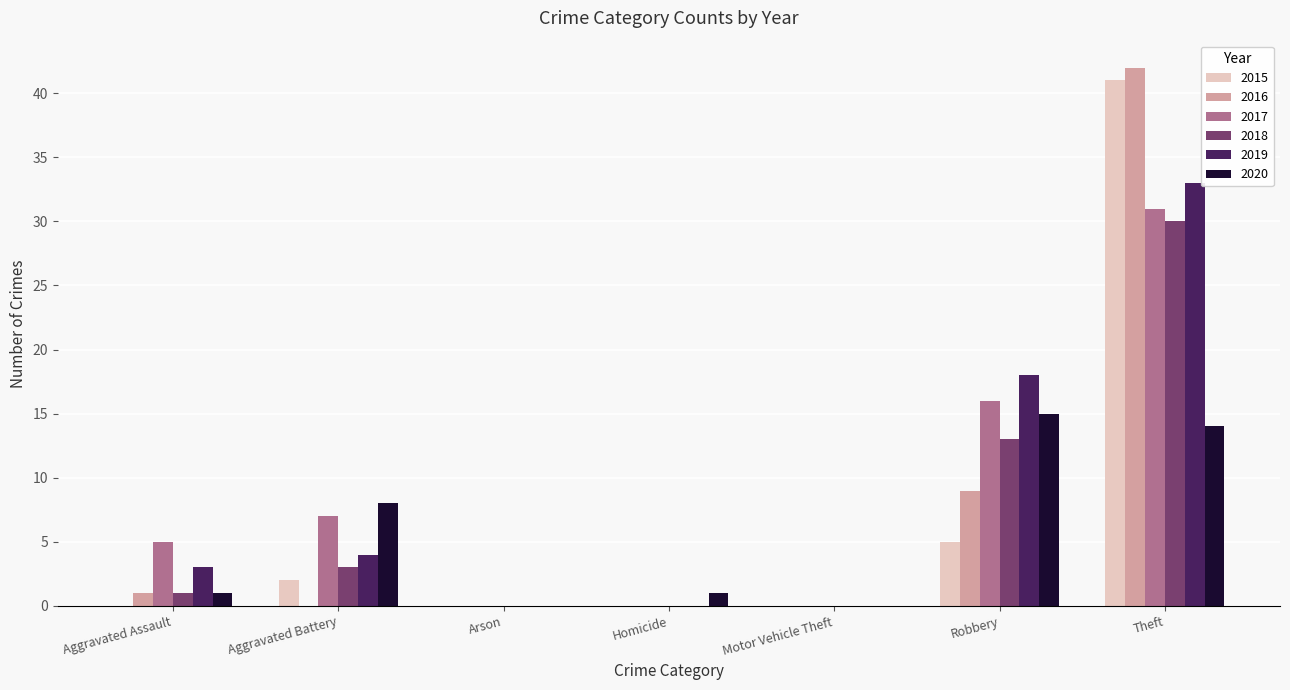

At which label is 2019 closest to 16?

Robbery